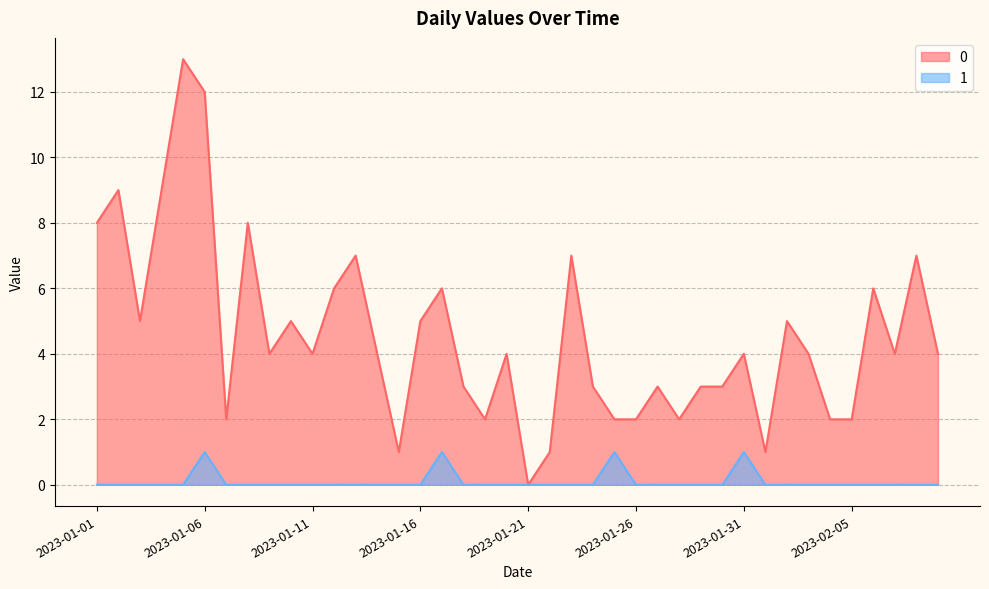

What are all the series names shown in the legend?

0, 1